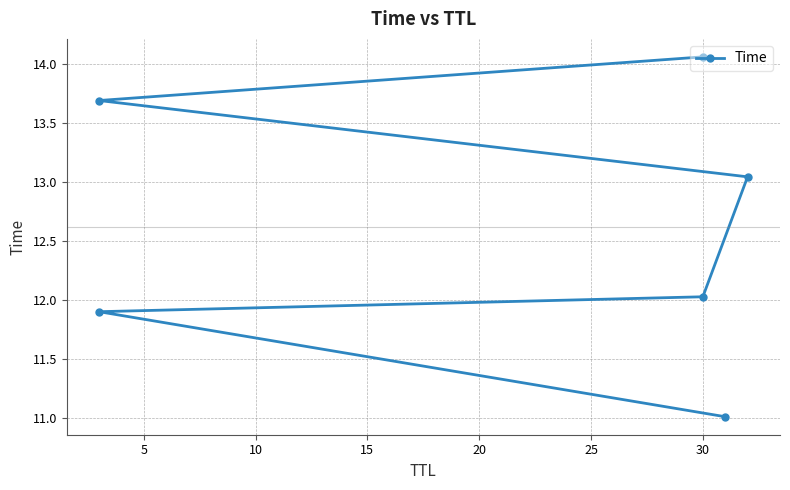

How many distinct data groups are displayed?

1